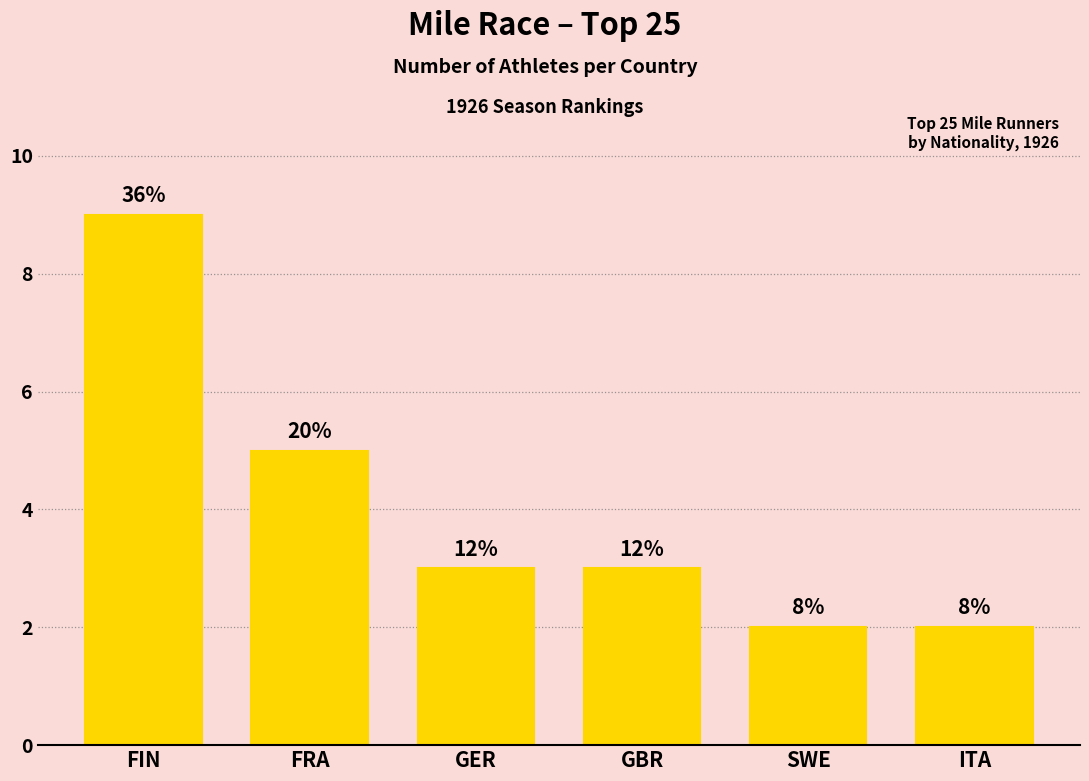

At which label is the value closest to 5?

FRA